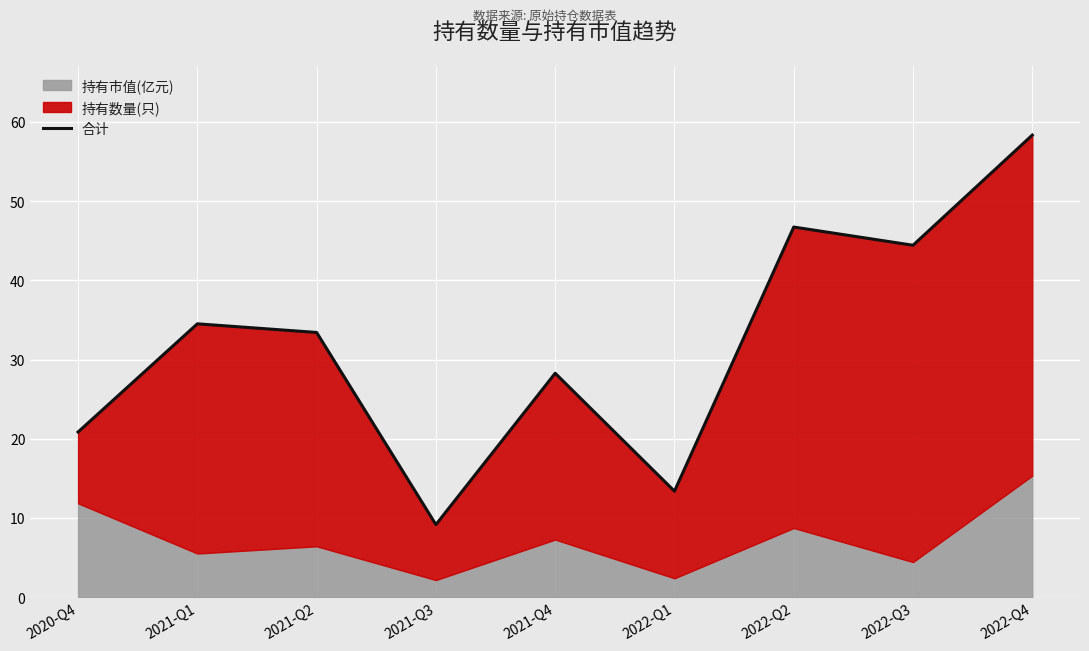

Which label corresponds to the largest value in the chart?

2022-Q4